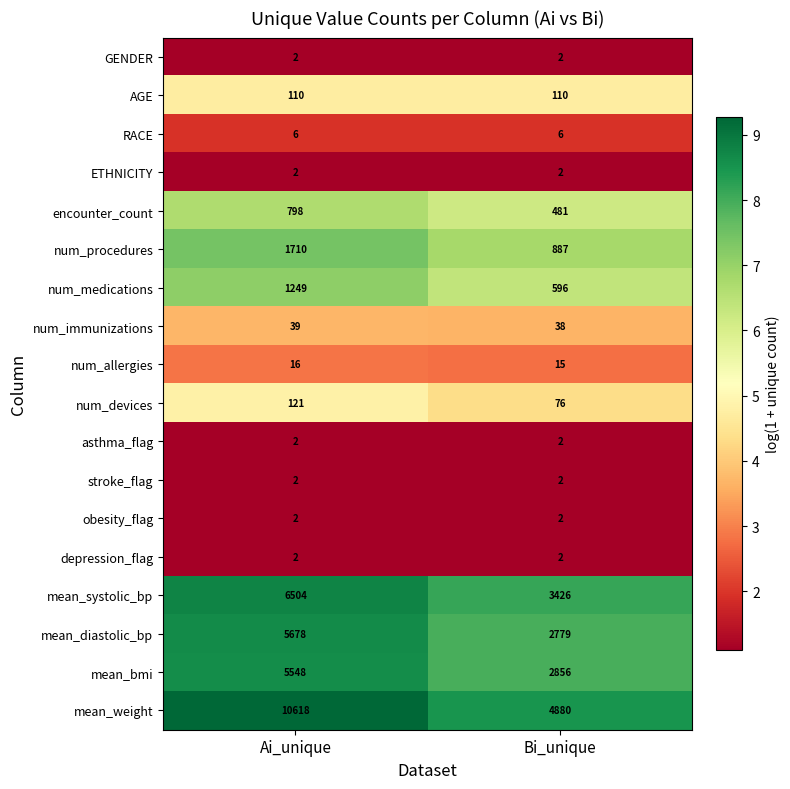

How many categories are shown in the chart?

2